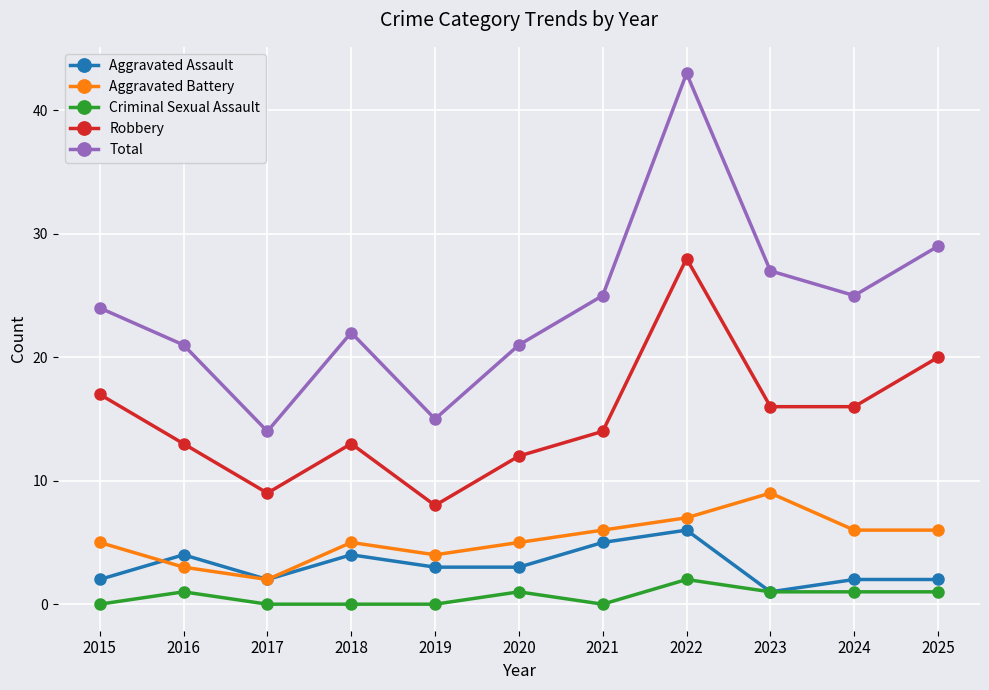

Reading left to right, extract all data points from this chart.

Aggravated Assault: 2015=2	2016=4	2017=2	2018=4	2019=3	2020=3	2021=5	2022=6	2023=1	2024=2	2025=2
Aggravated Battery: 2015=5	2016=3	2017=2	2018=5	2019=4	2020=5	2021=6	2022=7	2023=9	2024=6	2025=6
Criminal Sexual Assault: 2015=0	2016=1	2017=0	2018=0	2019=0	2020=1	2021=0	2022=2	2023=1	2024=1	2025=1
Robbery: 2015=17	2016=13	2017=9	2018=13	2019=8	2020=12	2021=14	2022=28	2023=16	2024=16	2025=20
Total: 2015=24	2016=21	2017=14	2018=22	2019=15	2020=21	2021=25	2022=43	2023=27	2024=25	2025=29